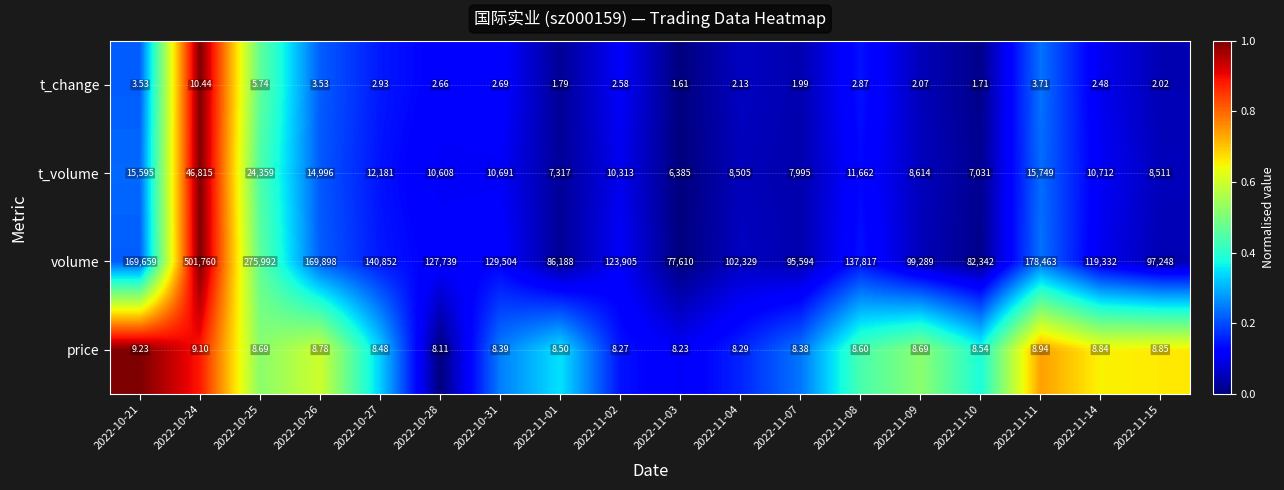

Which series has the widest spread of values?

volume